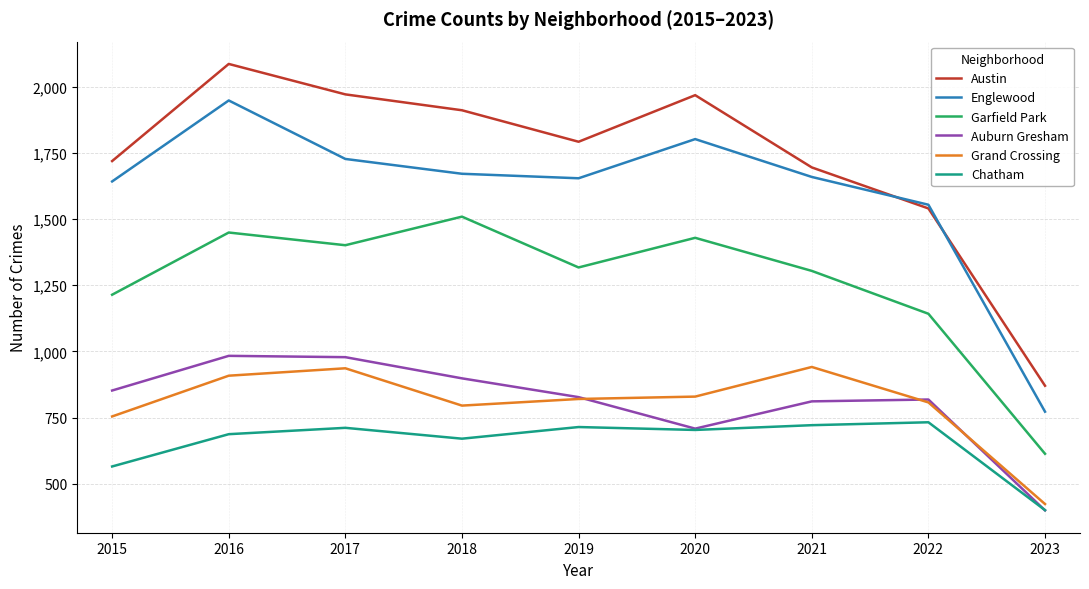

Where is the first local maximum for Grand Crossing?

2017